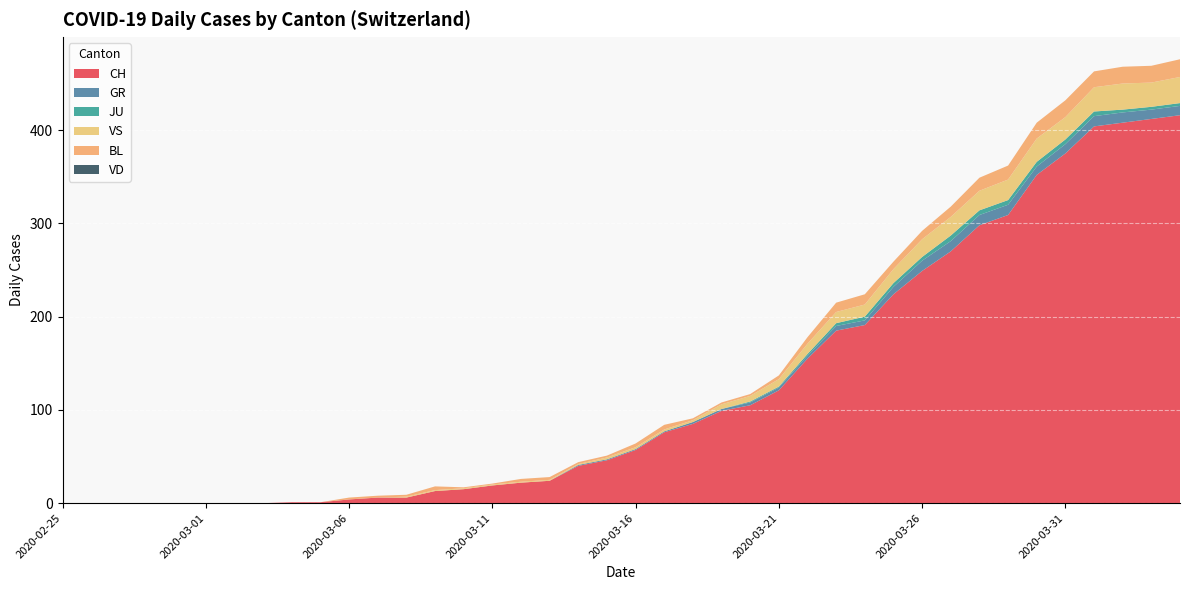

Reading left to right, what are all the values shown in this chart?

CH: 2020-02-25=0	2020-02-26=0	2020-02-27=0	2020-02-28=0	2020-02-29=0	2020-03-01=0	2020-03-02=0	2020-03-03=0	2020-03-04=1	2020-03-05=1	2020-03-06=4	2020-03-07=6	2020-03-08=6	2020-03-09=13	2020-03-10=15	2020-03-11=19	2020-03-12=22	2020-03-13=24	2020-03-14=40	2020-03-15=46	2020-03-16=57	2020-03-17=76	2020-03-18=85	2020-03-19=99	2020-03-20=105	2020-03-21=121	2020-03-22=155	2020-03-23=185	2020-03-24=191	2020-03-25=224	2020-03-26=249	2020-03-27=270	2020-03-28=298	2020-03-29=309	2020-03-30=352	2020-03-31=375	2020-04-01=404	2020-04-02=408	2020-04-03=412	2020-04-04=416
GR: 2020-02-25=0	2020-02-26=0	2020-02-27=0	2020-02-28=0	2020-02-29=0	2020-03-01=0	2020-03-02=0	2020-03-03=0	2020-03-04=0	2020-03-05=0	2020-03-06=0	2020-03-07=0	2020-03-08=0	2020-03-09=0	2020-03-10=0	2020-03-11=0	2020-03-12=0	2020-03-13=0	2020-03-14=1	2020-03-15=1	2020-03-16=1	2020-03-17=1	2020-03-18=2	2020-03-19=2	2020-03-20=3	2020-03-21=3	2020-03-22=3	2020-03-23=5	2020-03-24=5	2020-03-25=8	2020-03-26=11	2020-03-27=11	2020-03-28=11	2020-03-29=11	2020-03-30=9	2020-03-31=10	2020-04-01=11	2020-04-02=11	2020-04-03=10	2020-04-04=10
JU: 2020-02-25=0	2020-02-26=0	2020-02-27=0	2020-02-28=0	2020-02-29=0	2020-03-01=0	2020-03-02=0	2020-03-03=0	2020-03-04=0	2020-03-05=0	2020-03-06=0	2020-03-07=0	2020-03-08=0	2020-03-09=0	2020-03-10=0	2020-03-11=0	2020-03-12=0	2020-03-13=0	2020-03-14=0	2020-03-15=0	2020-03-16=0	2020-03-17=0	2020-03-18=0	2020-03-19=0	2020-03-20=1	2020-03-21=1	2020-03-22=2	2020-03-23=3	2020-03-24=4	2020-03-25=4	2020-03-26=4	2020-03-27=6	2020-03-28=5	2020-03-29=5	2020-03-30=5	2020-03-31=5	2020-04-01=5	2020-04-02=3	2020-04-03=3	2020-04-04=3
VS: 2020-02-25=0	2020-02-26=0	2020-02-27=0	2020-02-28=0	2020-02-29=0	2020-03-01=0	2020-03-02=0	2020-03-03=0	2020-03-04=0	2020-03-05=0	2020-03-06=0	2020-03-07=0	2020-03-08=1	2020-03-09=1	2020-03-10=1	2020-03-11=1	2020-03-12=1	2020-03-13=1	2020-03-14=1	2020-03-15=2	2020-03-16=2	2020-03-17=2	2020-03-18=2	2020-03-19=5	2020-03-20=6	2020-03-21=8	2020-03-22=11	2020-03-23=12	2020-03-24=13	2020-03-25=15	2020-03-26=19	2020-03-27=20	2020-03-28=21	2020-03-29=22	2020-03-30=25	2020-03-31=24	2020-04-01=26	2020-04-02=28	2020-04-03=26	2020-04-04=28
BL: 2020-02-25=0	2020-02-26=0	2020-02-27=0	2020-02-28=0	2020-02-29=0	2020-03-01=0	2020-03-02=0	2020-03-03=0	2020-03-04=0	2020-03-05=0	2020-03-06=2	2020-03-07=2	2020-03-08=2	2020-03-09=4	2020-03-10=1	2020-03-11=1	2020-03-12=3	2020-03-13=3	2020-03-14=2	2020-03-15=2	2020-03-16=4	2020-03-17=5	2020-03-18=2	2020-03-19=2	2020-03-20=2	2020-03-21=4	2020-03-22=7	2020-03-23=10	2020-03-24=11	2020-03-25=8	2020-03-26=9	2020-03-27=11	2020-03-28=14	2020-03-29=15	2020-03-30=17	2020-03-31=18	2020-04-01=17	2020-04-02=18	2020-04-03=18	2020-04-04=19
VD: 2020-02-25=0	2020-02-26=0	2020-02-27=0	2020-02-28=0	2020-02-29=0	2020-03-01=0	2020-03-02=0	2020-03-03=0	2020-03-04=0	2020-03-05=0	2020-03-06=0	2020-03-07=0	2020-03-08=0	2020-03-09=0	2020-03-10=0	2020-03-11=0	2020-03-12=0	2020-03-13=0	2020-03-14=0	2020-03-15=0	2020-03-16=0	2020-03-17=0	2020-03-18=0	2020-03-19=0	2020-03-20=0	2020-03-21=0	2020-03-22=0	2020-03-23=0	2020-03-24=0	2020-03-25=0	2020-03-26=0	2020-03-27=0	2020-03-28=0	2020-03-29=0	2020-03-30=0	2020-03-31=0	2020-04-01=0	2020-04-02=0	2020-04-03=0	2020-04-04=0